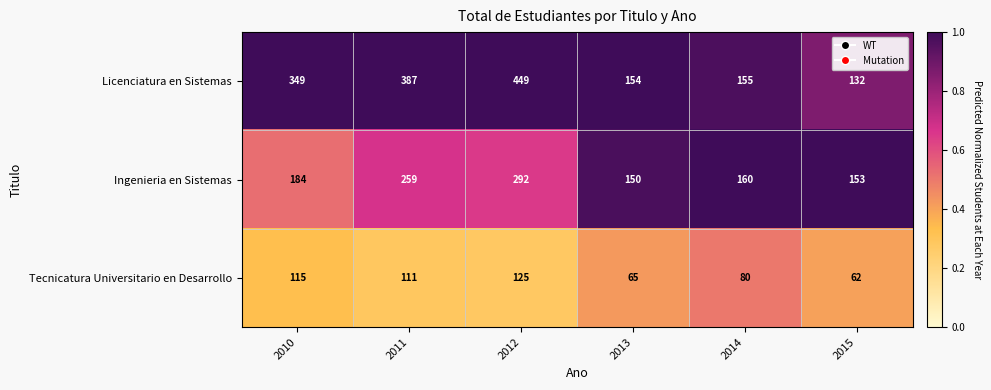

Which category has the lowest value in the Tecnicatura Universitario en Desarrollo series?

2015